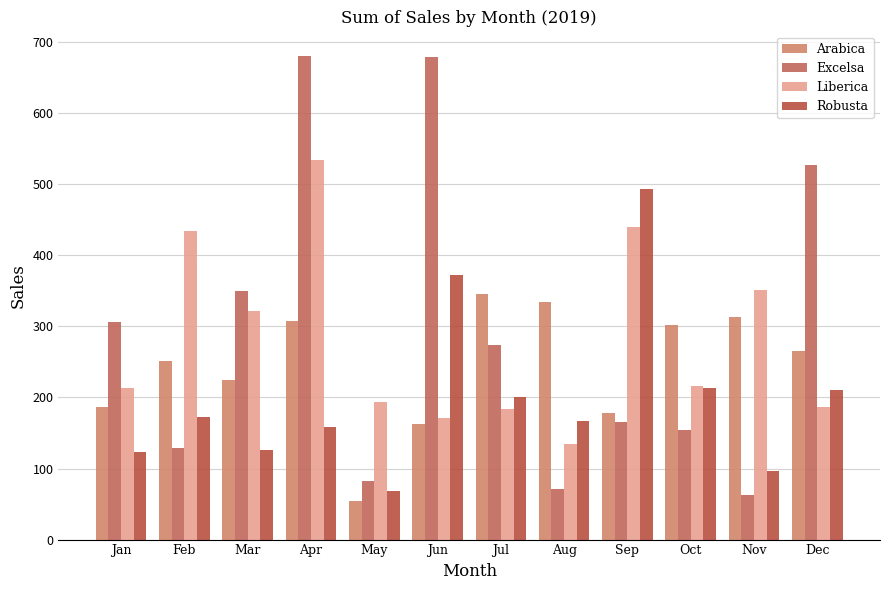

What is the total value across all series at Jul?

1004.1